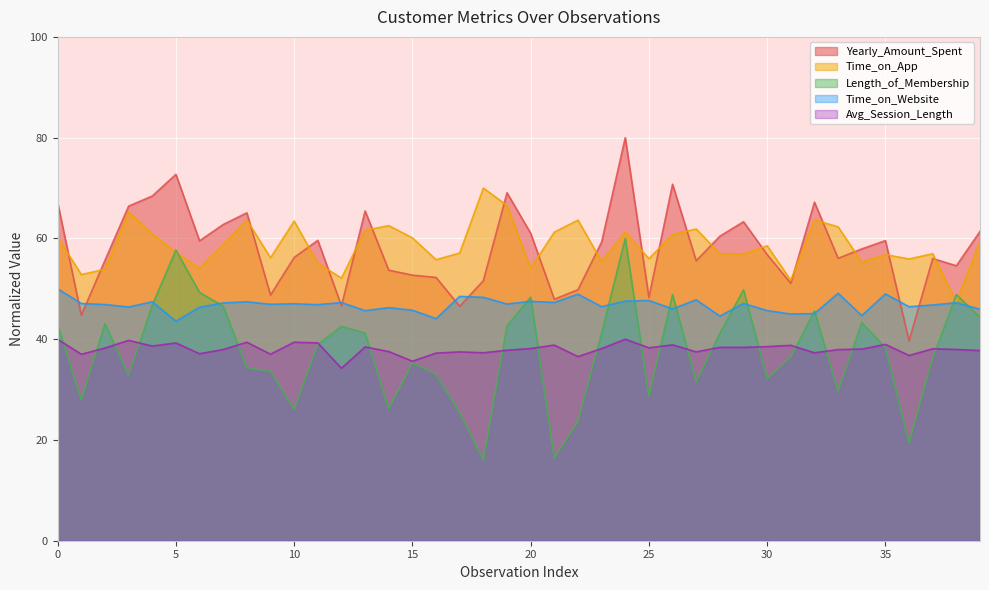

Reading left to right, extract all data points from this chart.

Yearly_Amount_Spent: 67.1	44.8	55.6	66.4	68.4	72.7	59.5	62.8	65.1	48.8	56.2	59.6	46.6	65.4	53.7	52.7	52.3	46.5	51.6	69.1	61.0	47.9	49.8	59.3	80.0	48.3	70.8	55.6	60.4	63.3	56.8	51.1	67.2	56.0	57.9	59.6	39.7	56.0	54.6	61.4
Time_on_App: 60.2	52.8	53.9	65.2	60.9	57.2	54.1	58.7	63.7	56.2	63.4	55.1	52.1	61.6	62.5	60.1	55.8	57.1	70.0	66.5	54.1	61.2	63.6	55.4	61.3	56.0	60.8	61.9	57.0	56.9	58.5	51.7	63.7	62.3	55.3	56.8	55.9	57.0	47.3	59.4
Length_of_Membership: 42.9	28.0	43.1	32.8	46.8	57.7	49.3	46.5	34.4	33.6	26.1	39.0	42.6	41.2	26.2	35.3	33.0	25.4	16.0	42.7	48.3	16.4	23.6	41.2	60.0	28.6	48.9	31.5	41.2	49.8	32.2	36.5	45.6	29.6	43.3	38.4	19.4	36.3	48.9	44.3
Time_on_Website: 50.0	47.1	46.9	46.4	47.4	43.6	46.3	47.2	47.4	46.9	47.0	46.9	47.3	45.7	46.3	45.7	44.1	48.5	48.3	47.0	47.5	47.3	48.9	46.5	47.5	47.7	46.0	47.8	44.6	47.1	45.7	45.0	45.1	49.1	44.7	49.0	46.5	46.8	47.2	45.9
Avg_Session_Length: 40.0	37.0	38.2	39.8	38.6	39.3	37.1	37.9	39.4	37.0	39.4	39.3	34.2	38.5	37.5	35.6	37.2	37.5	37.3	37.8	38.1	38.8	36.5	38.1	40.0	38.3	38.9	37.5	38.4	38.4	38.5	38.8	37.3	37.9	38.0	39.0	36.8	38.1	38.0	37.8